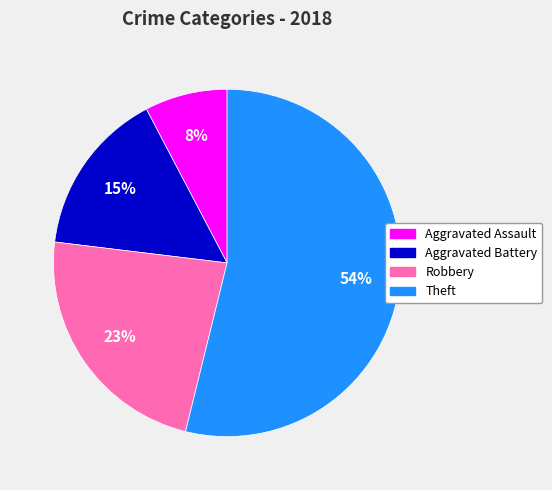

How many slices are in this pie chart?

4